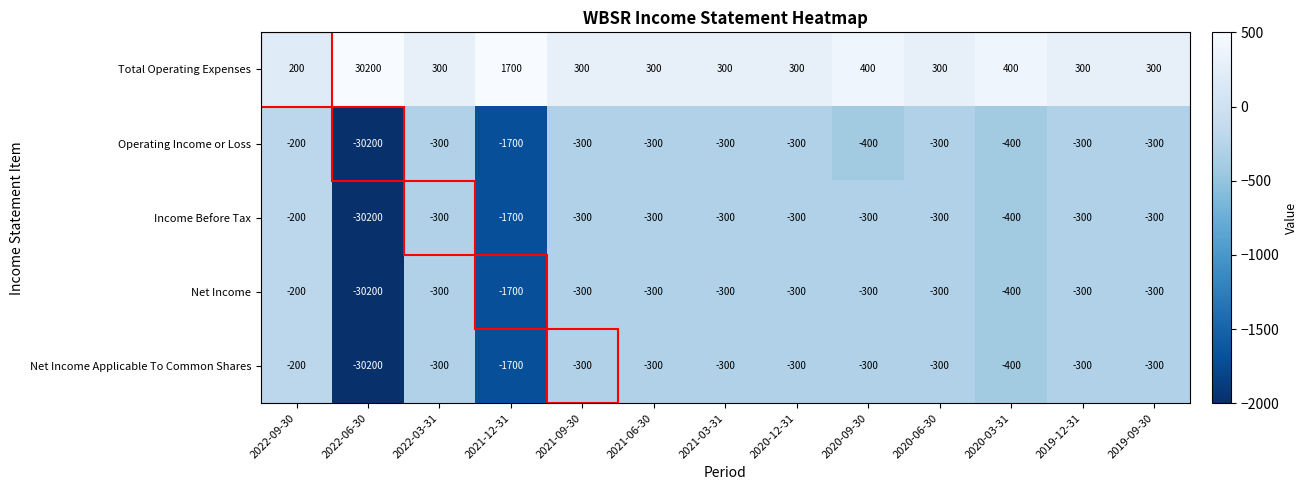

What is the smallest value displayed?

-30200